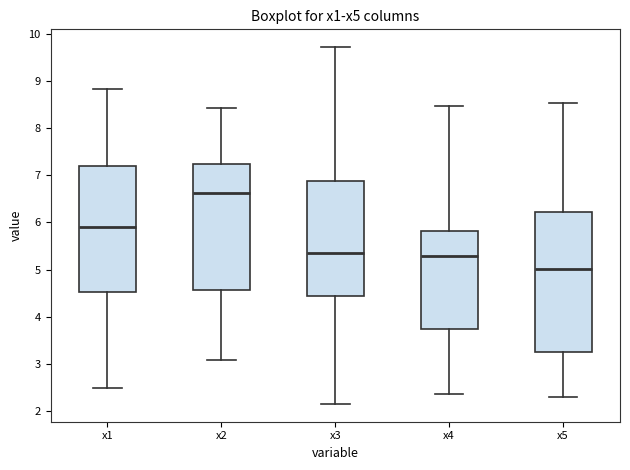

Which box has the lowest median line?

x5